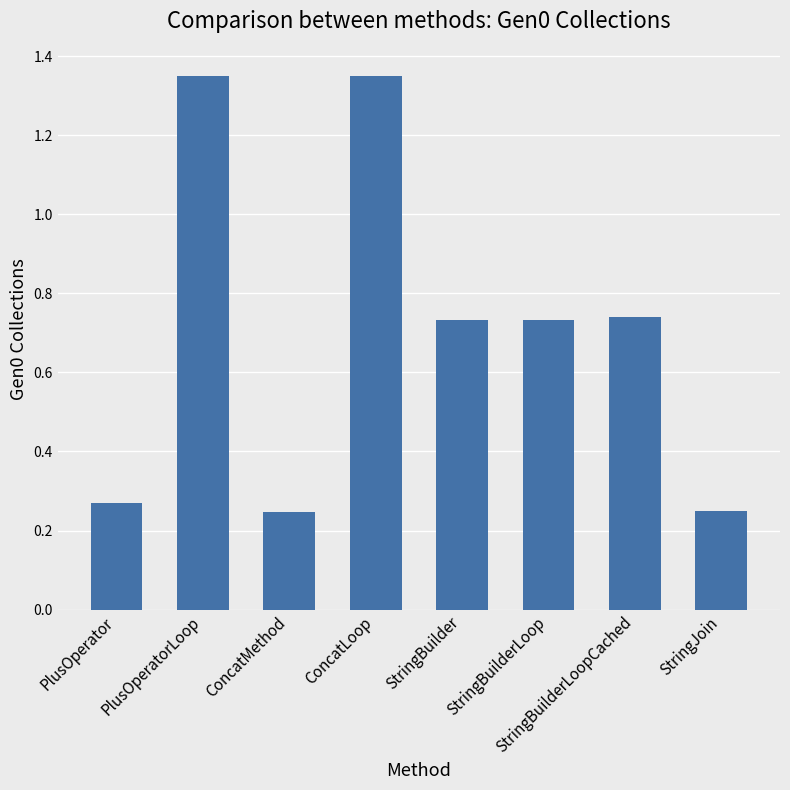

Count the values in the range 0 to 1.

6